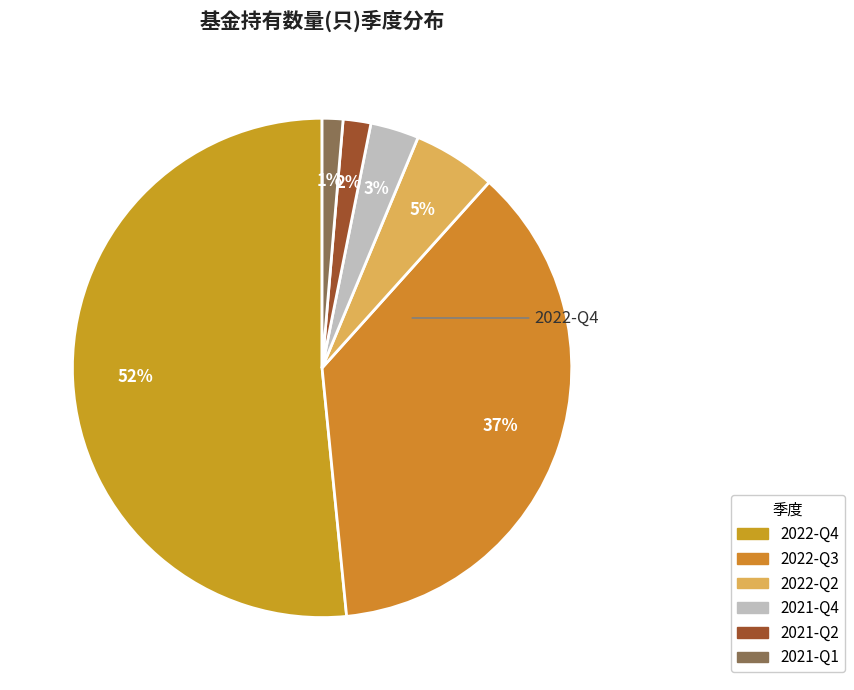

What is the smallest slice in the pie chart?

2021-Q1